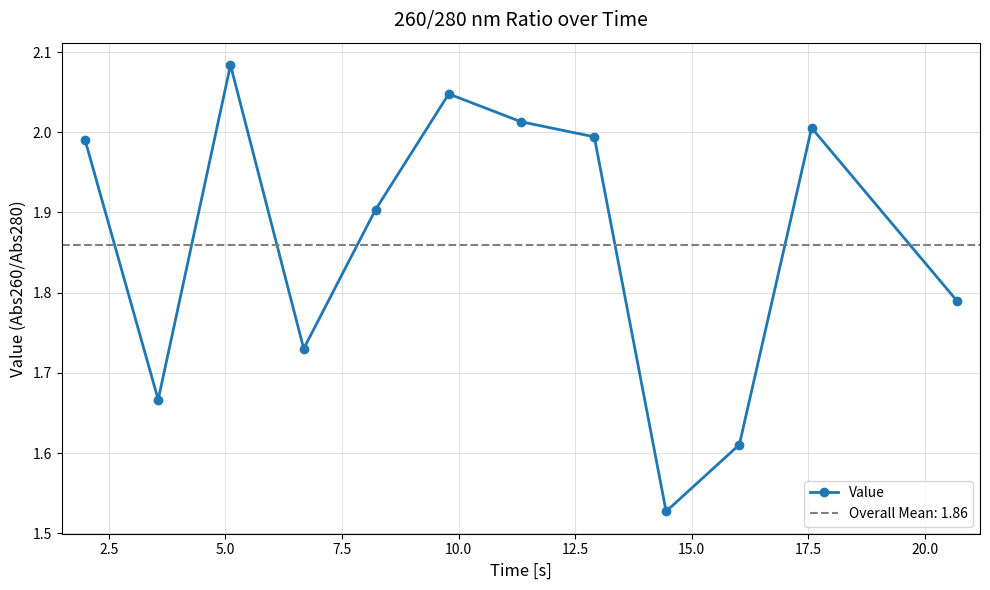

In Value, how many points are lower than both neighbors (excluding endpoints)?

3